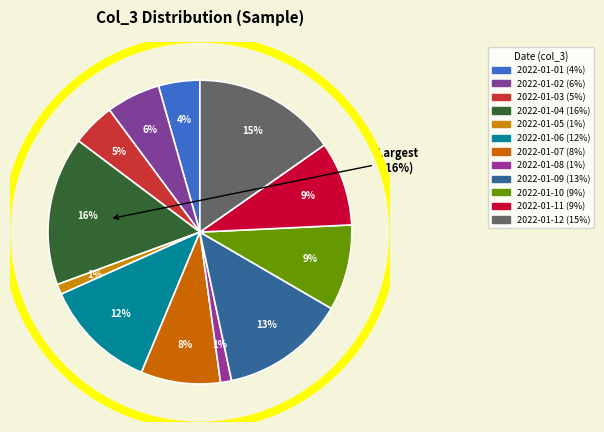

To the nearest percent, what is the difference between the 2022-01-12 and 2022-01-01 slice percentages?

11%